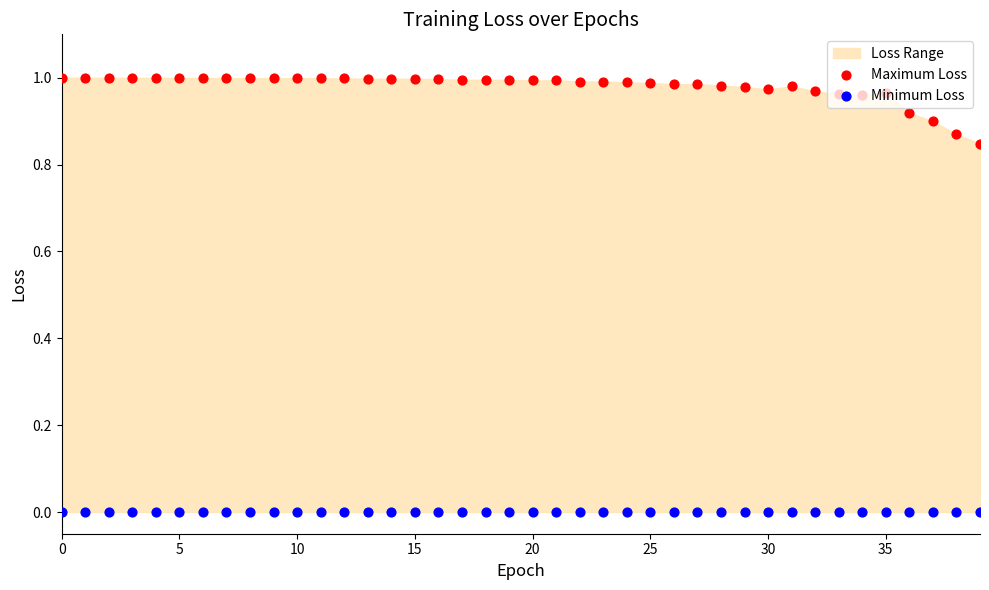

At how many categories does at least one series exceed 0?

40